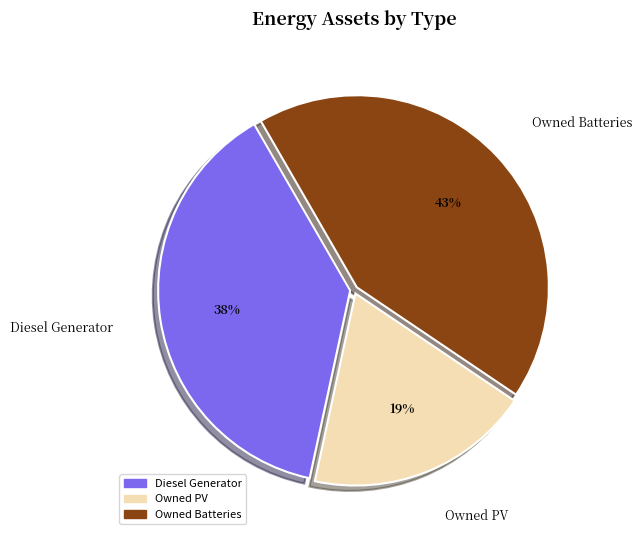

Does Owned Batteries represent more than half of the total?

No